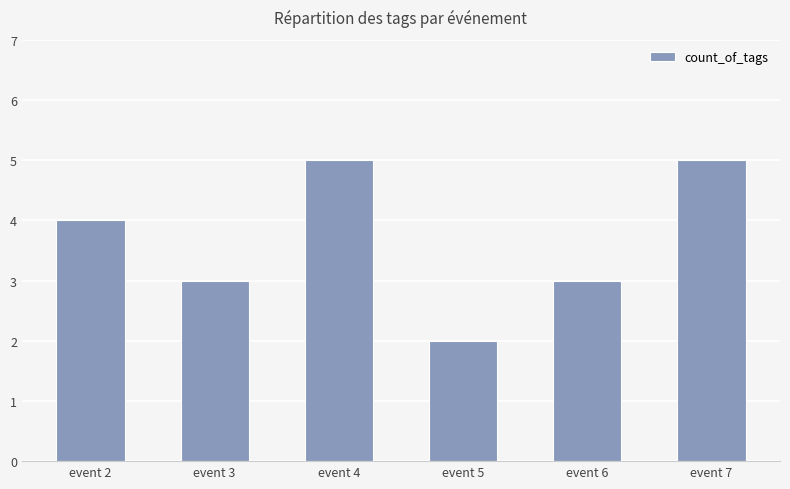

The value at event 7 is 5. True or false?

True